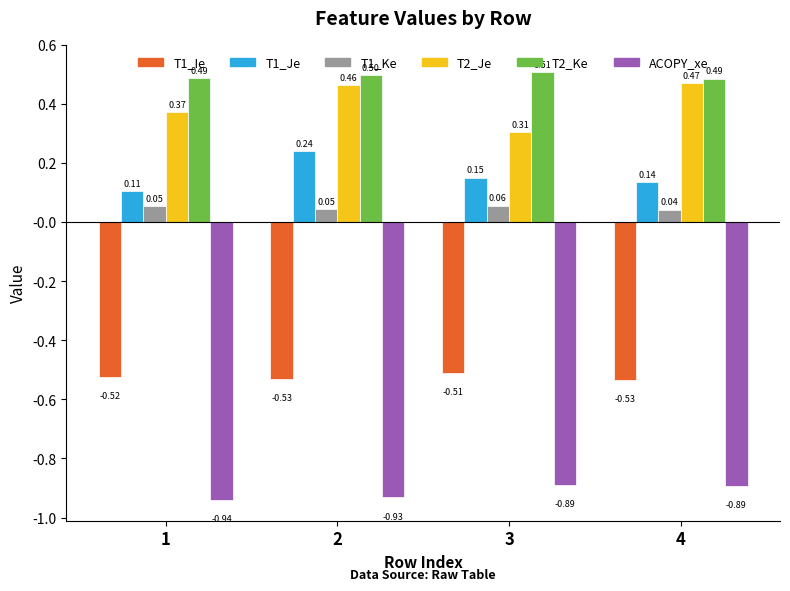

The T2_Je series shows 0.5 at 3. True or false?

False